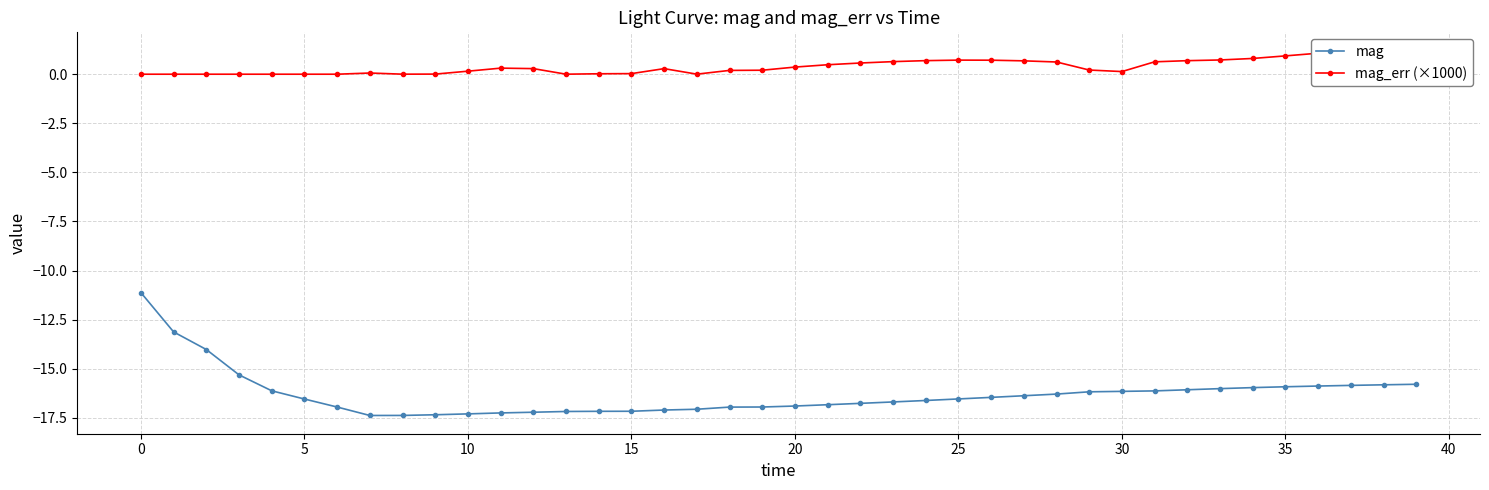

In mag, how many points are lower than both neighbors (excluding endpoints)?

1